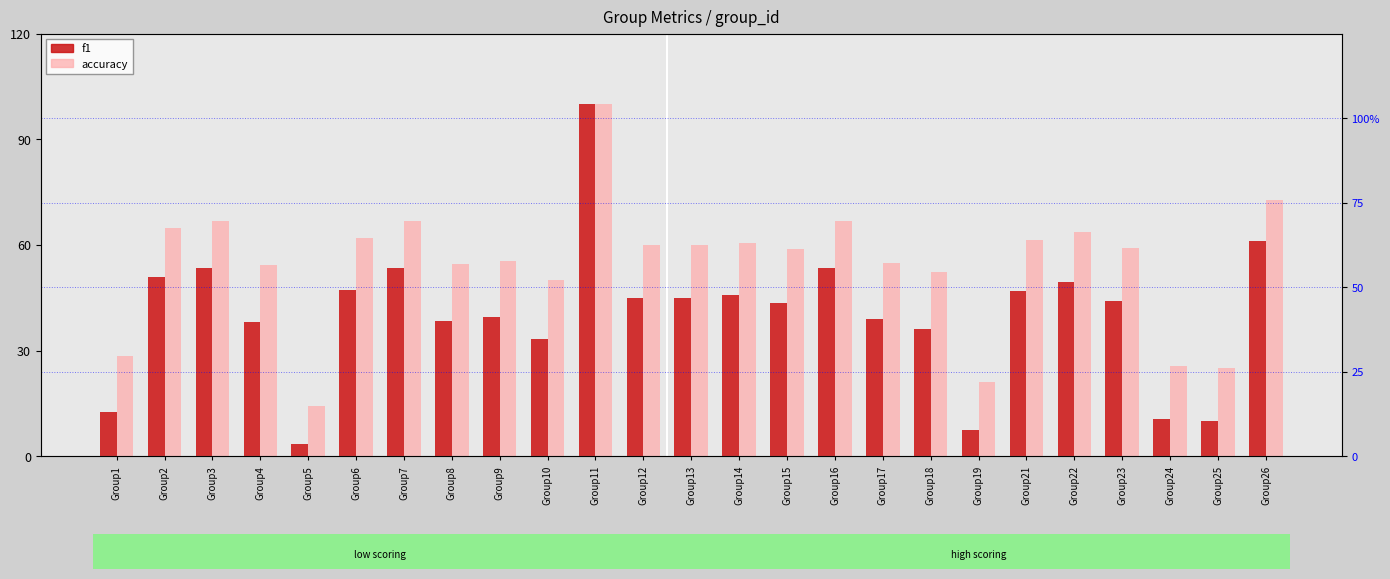

What is the average value of the f1 series?

0.4